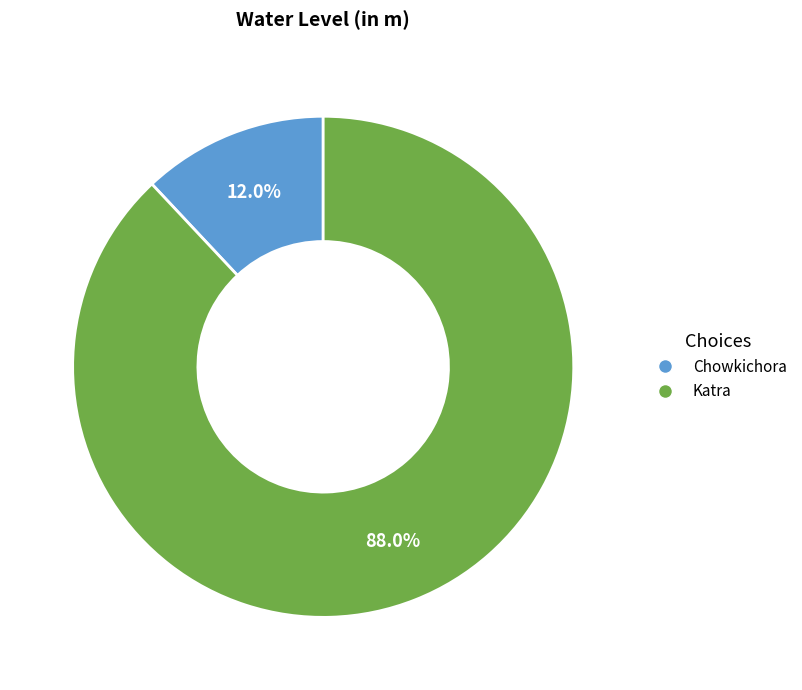

How many slices are in this pie chart?

2